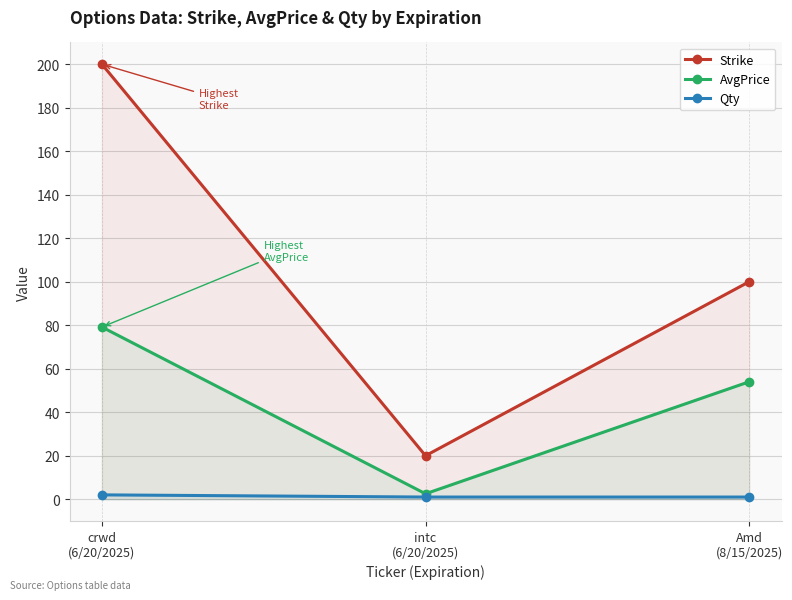

Which series changed the most between crwd
(6/20/2025) and intc
(6/20/2025)?

Strike